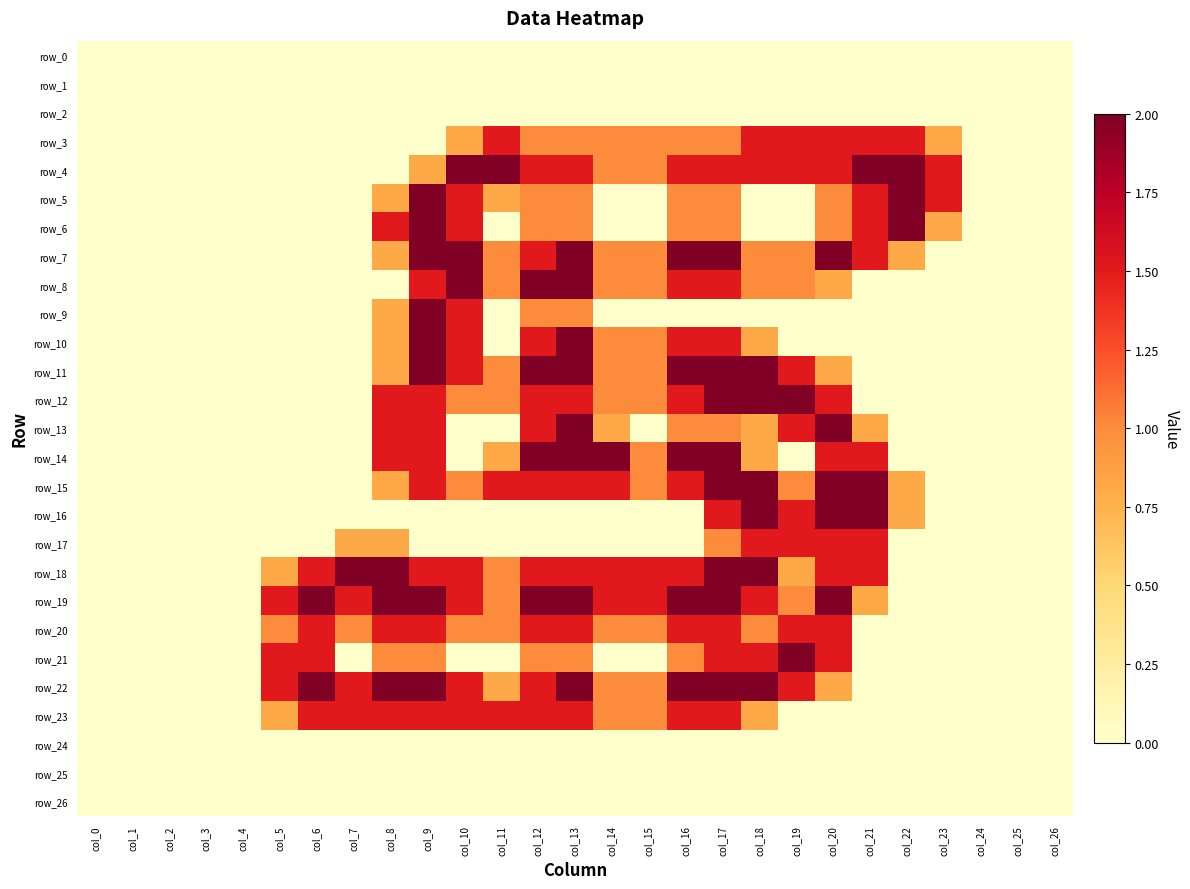

Is it true that row_8 equals 0.0 at col_25?

True